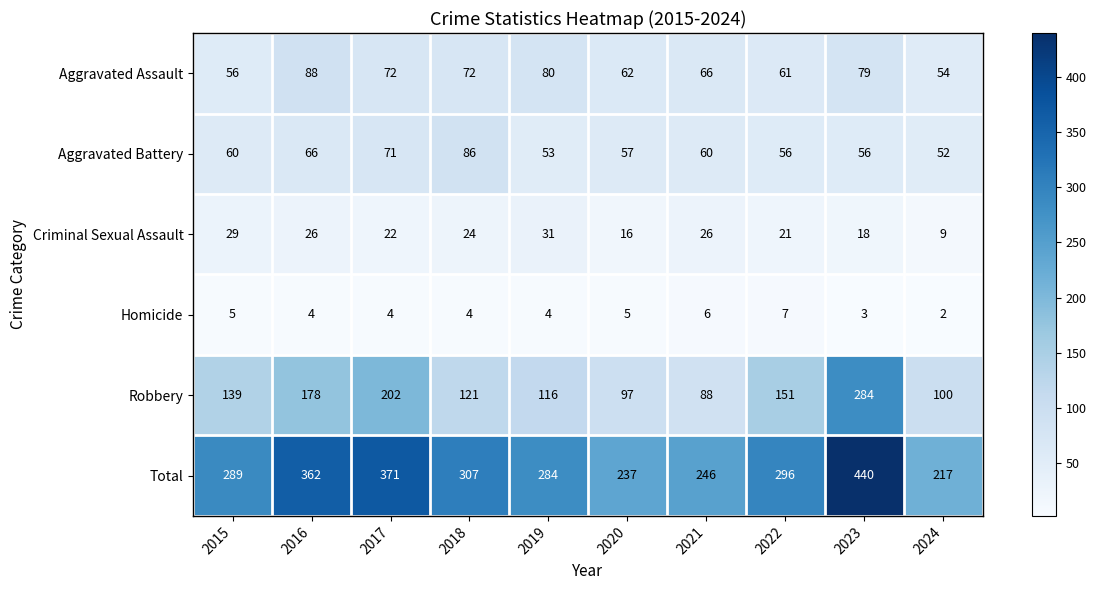

At which label does Total first exceed 296?

2016